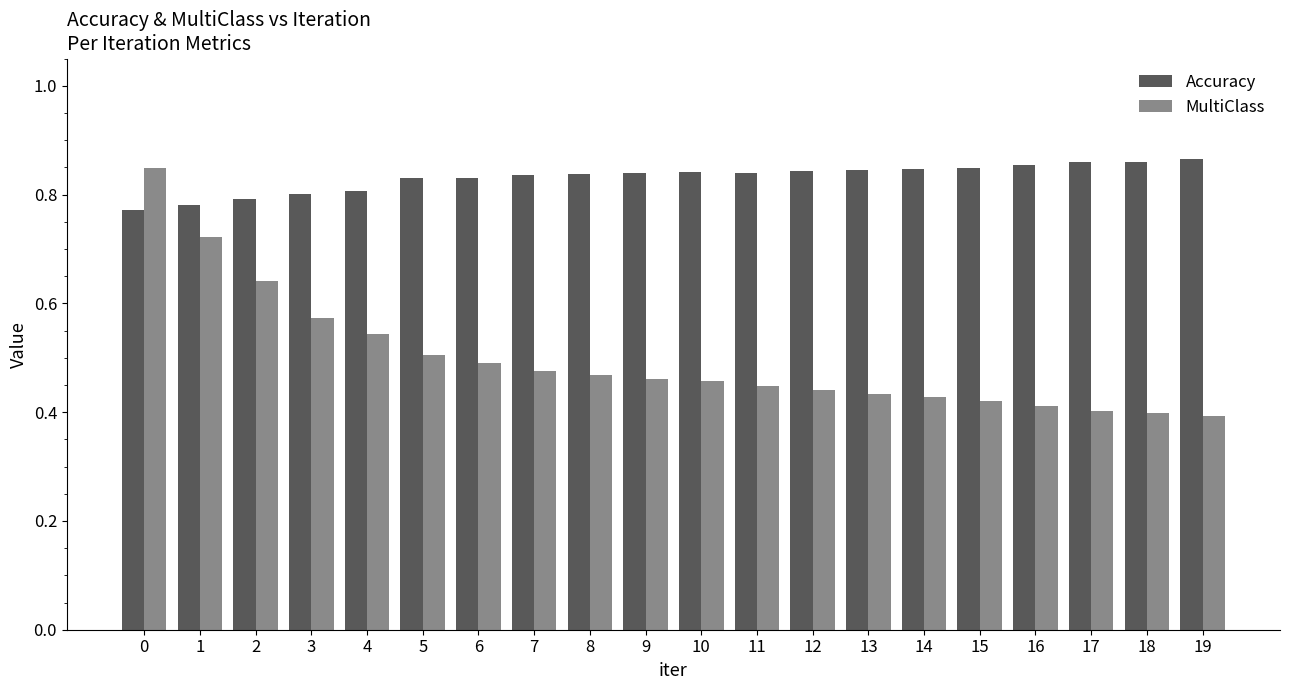

What is the difference between the maximum and minimum values in the Accuracy series?

0.1